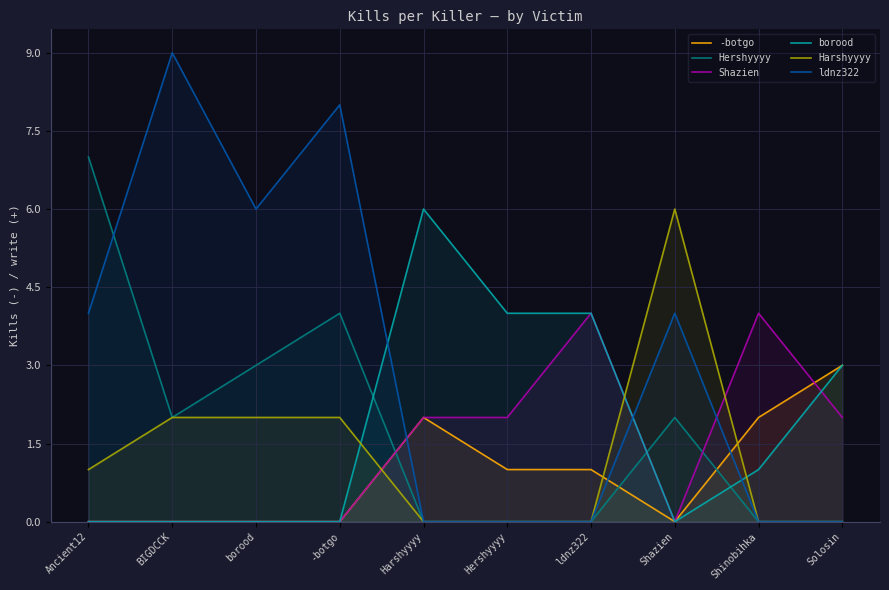

Which label corresponds to the smallest value in the chart?

Ancient12